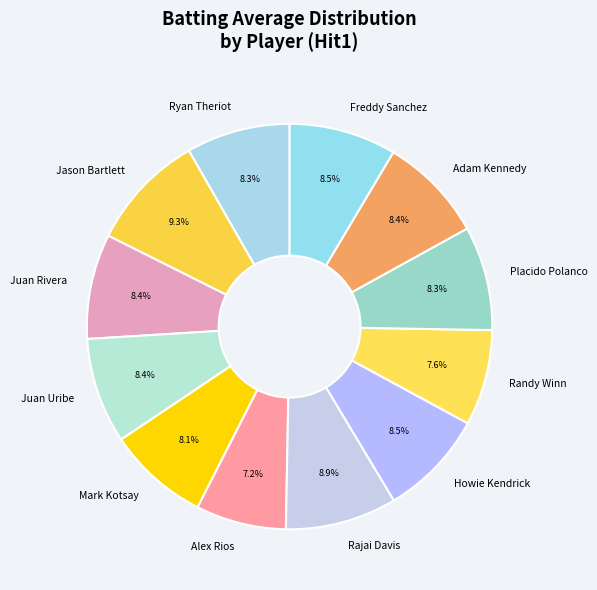

What percentage is NOT represented by Juan Rivera?

91.6%